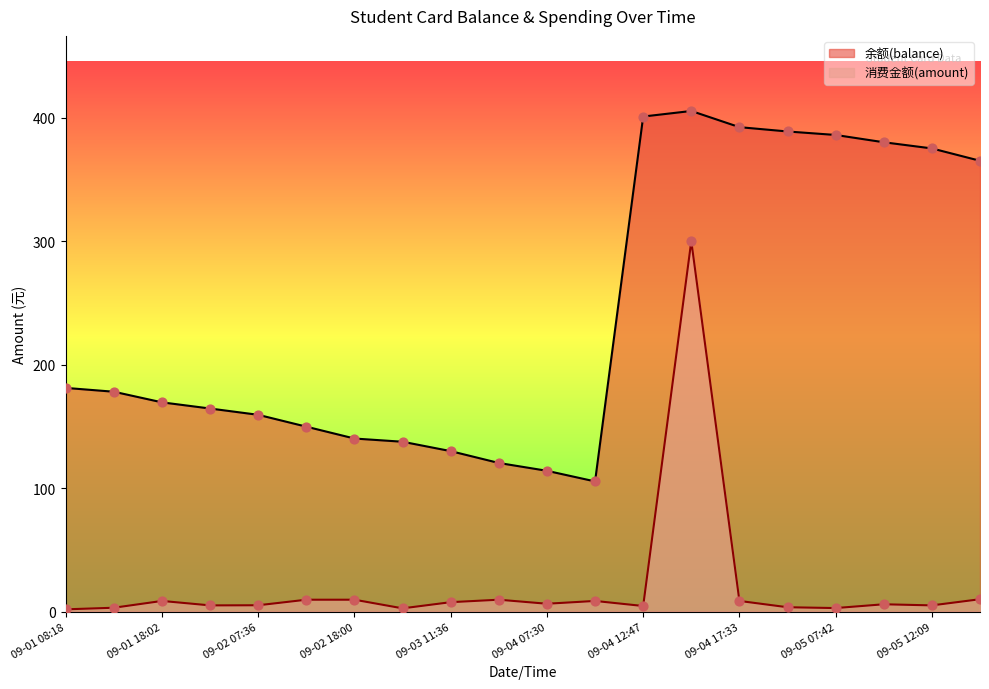

Is the value of 余额(balance) at 09-01 18:02 greater than the value of 消费金额(amount) at 09-02 07:36?

Yes